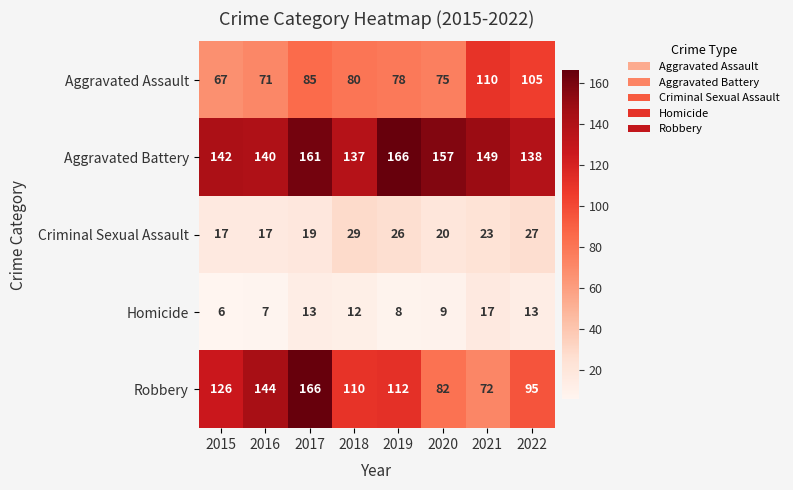

Read the Homicide value at 2019.

8